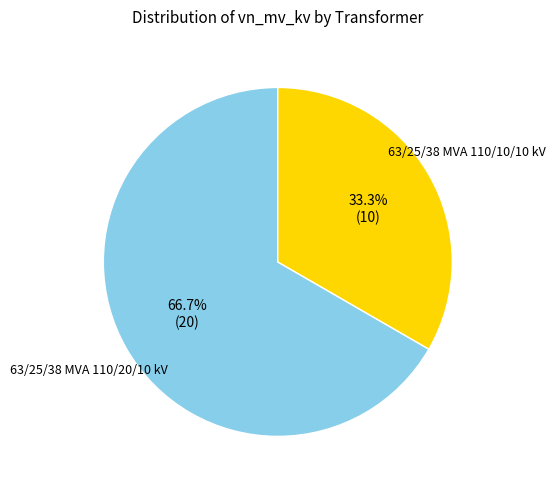

Is there any slice that represents more than half of the pie?

Yes